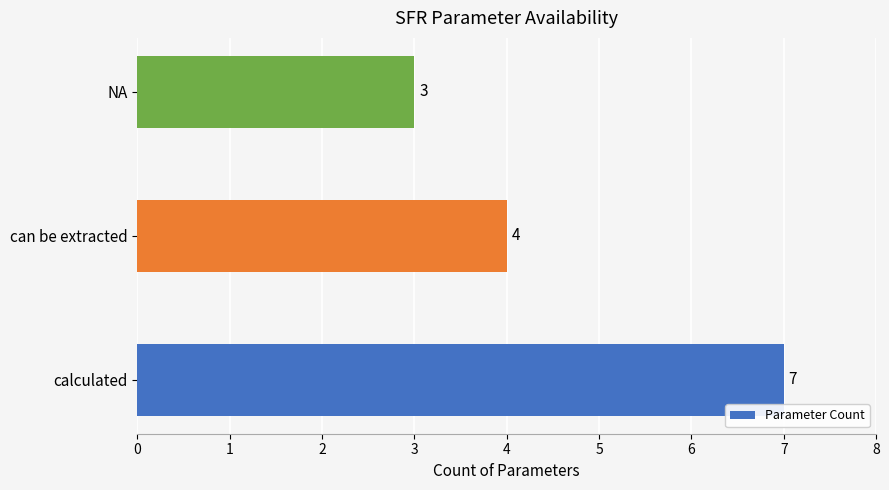

What is the average value?

5